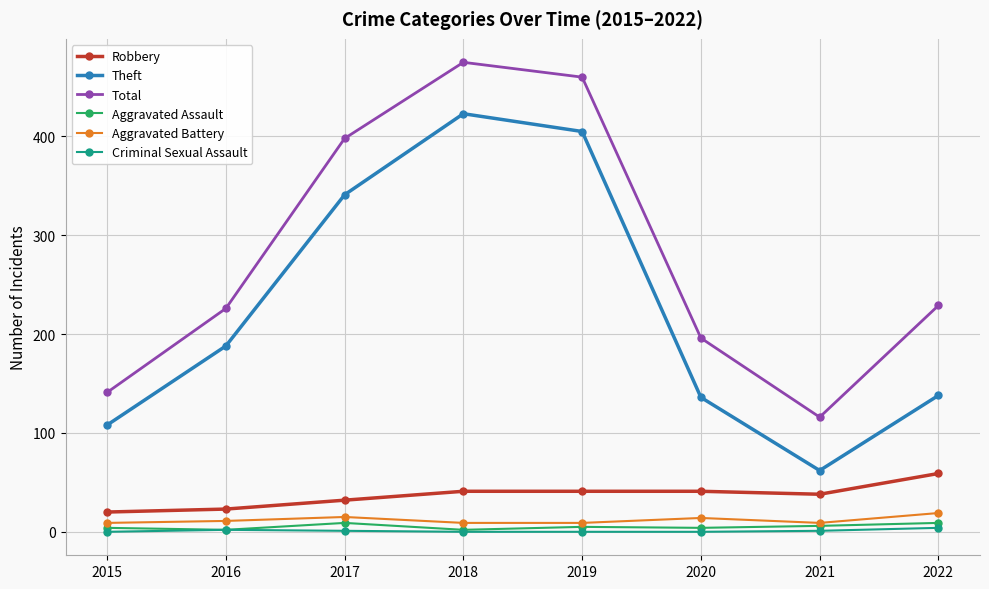

At which label is Theft closest to 242?

2016